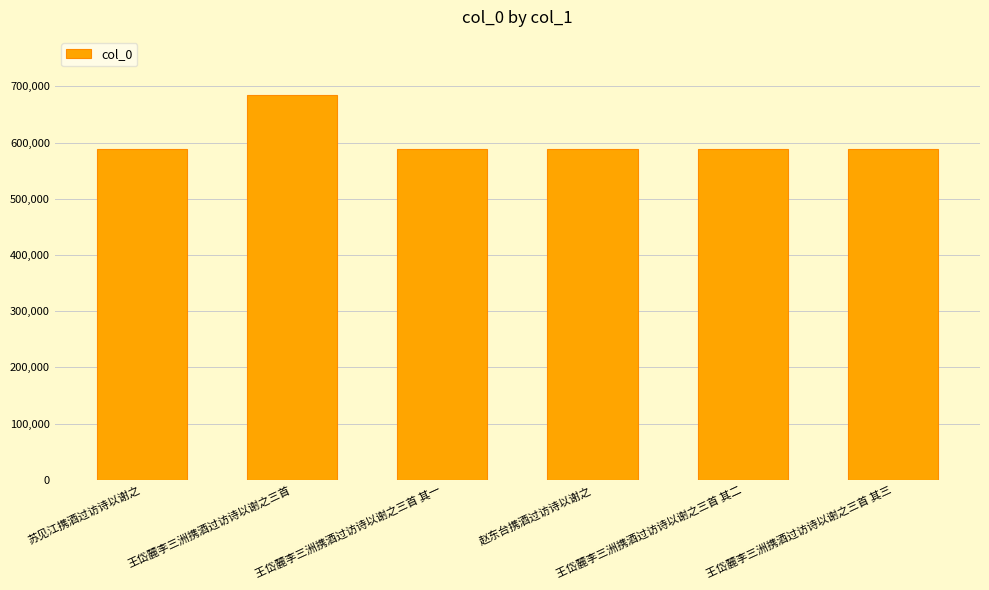

What is the difference between the maximum and second lowest values?

97247